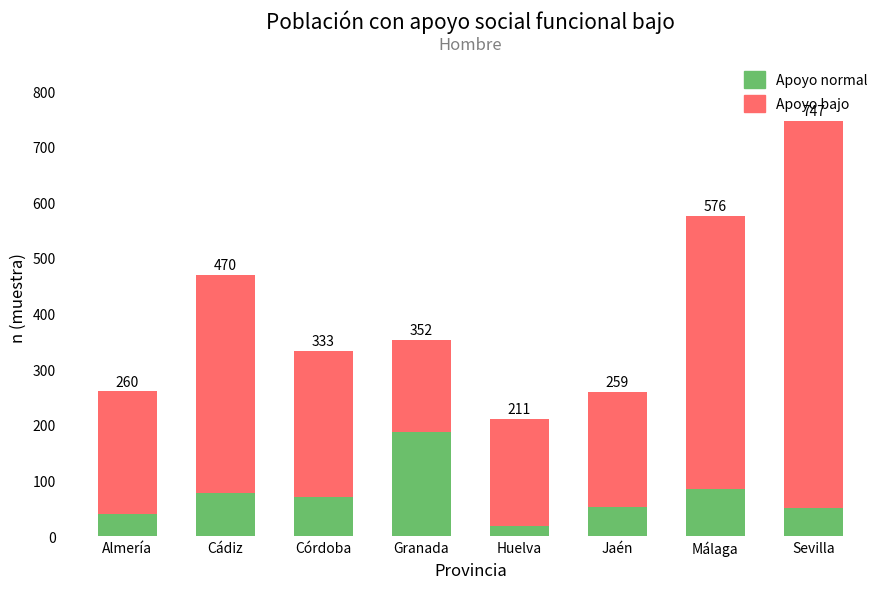

Does the chart contain any negative values?

No